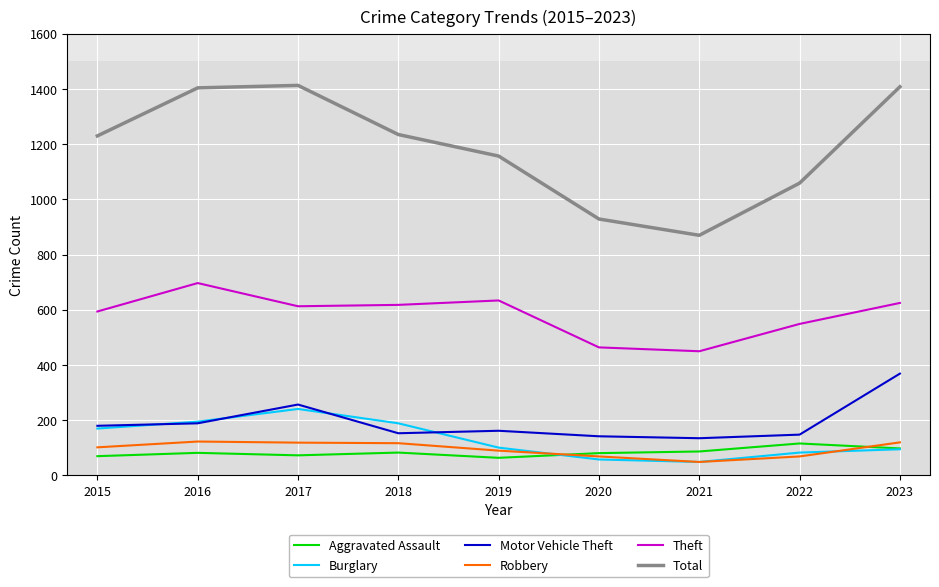

Is the value of Motor Vehicle Theft at 2018 greater than the value of Burglary at 2023?

Yes